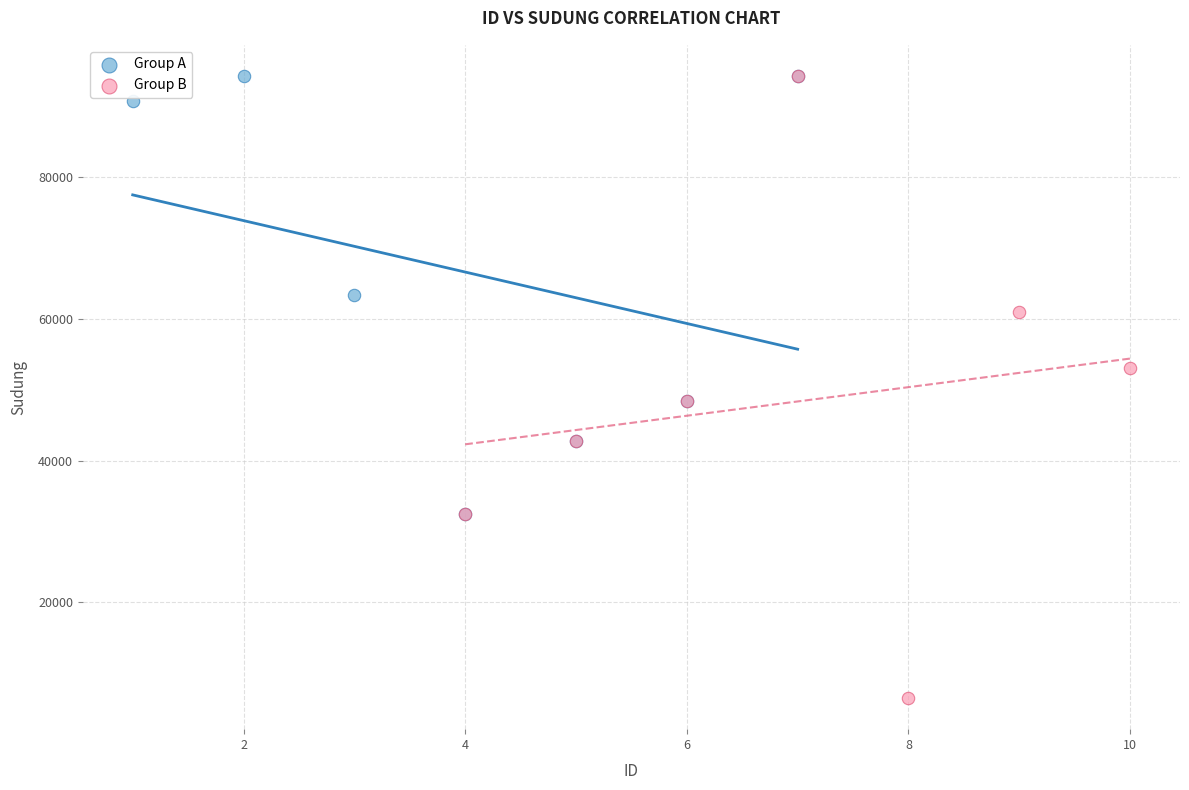

What are all the series names shown in the legend?

Group A, Group B